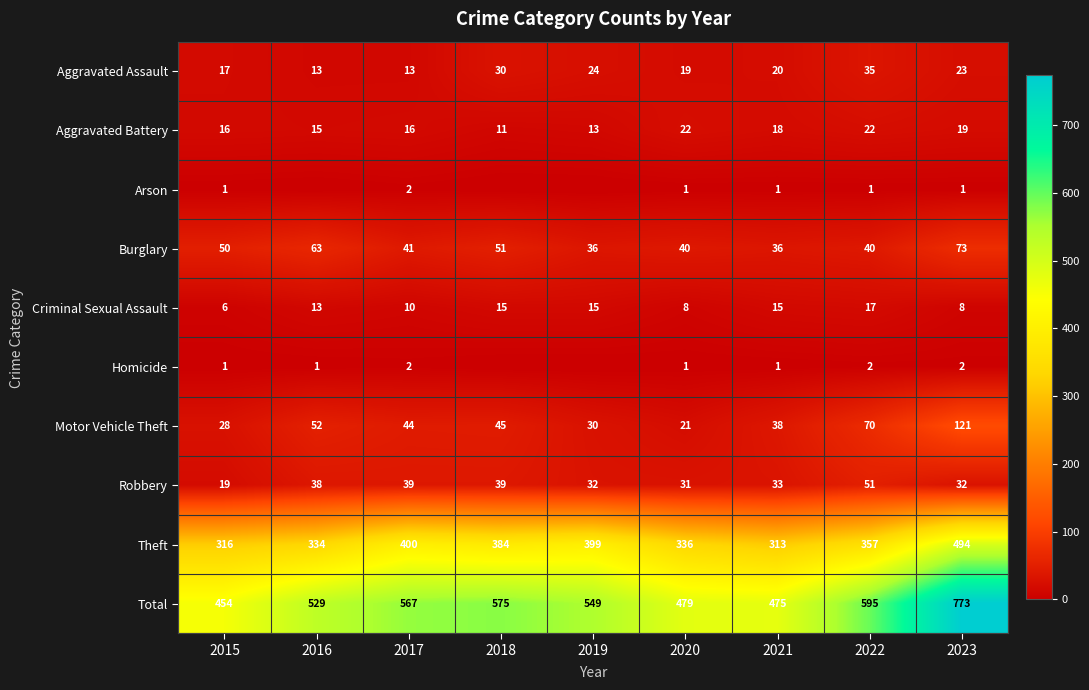

At which label does Robbery reach its minimum?

2015